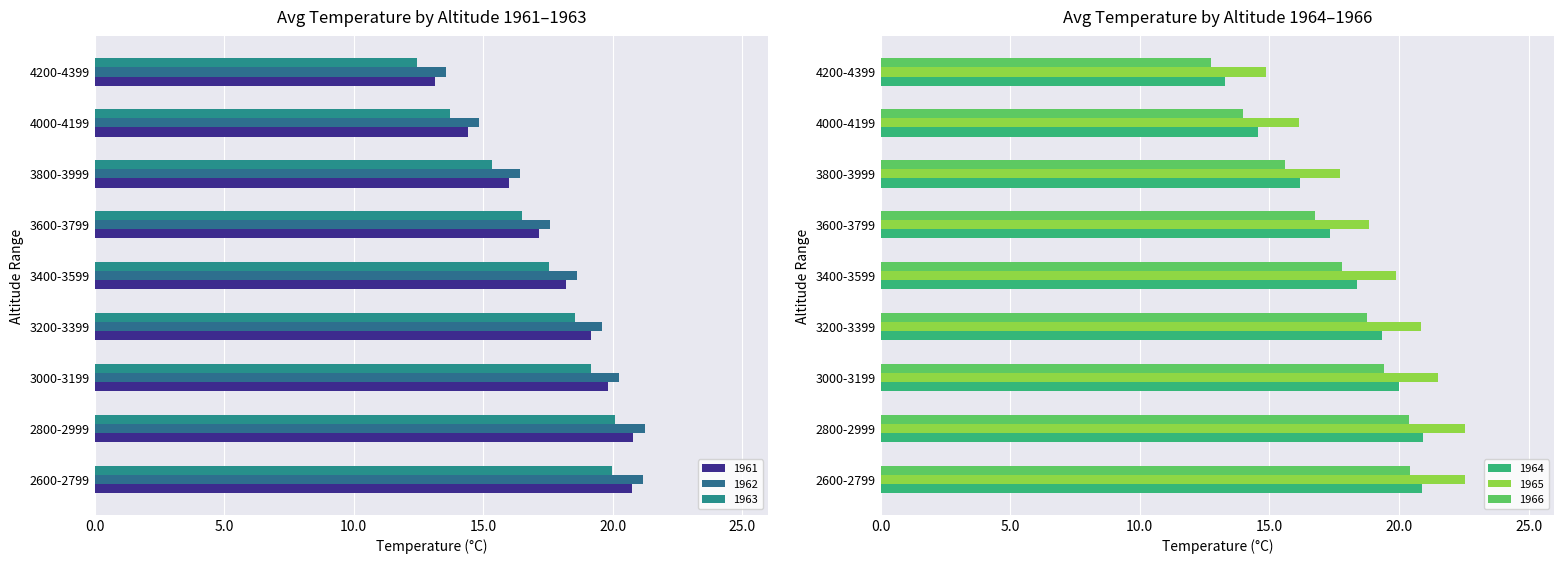

What is the approximate value of 1965 at 3600-3799?

18.8